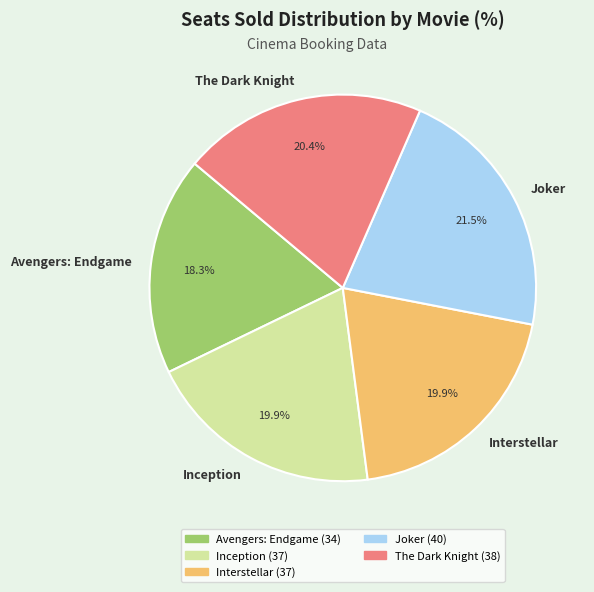

Is the sum of Avengers: Endgame and Interstellar greater than half?

No